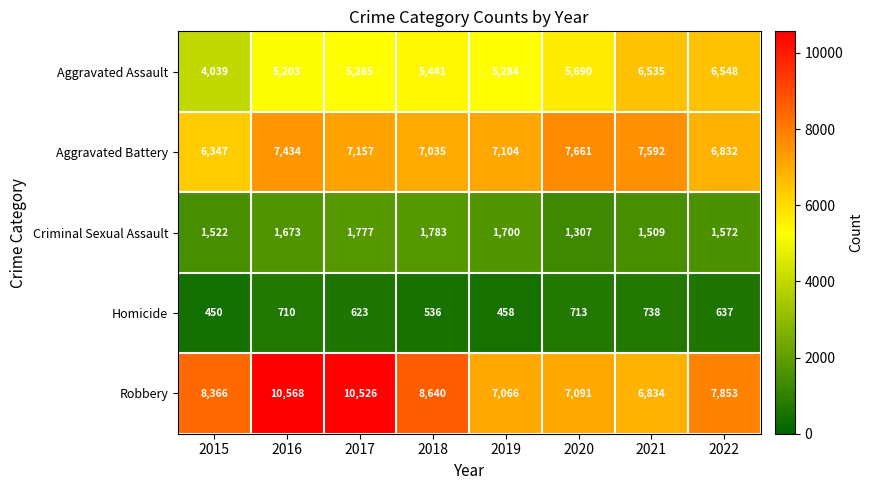

Rank the series by their maximum value, from lowest to highest.

Homicide, Criminal Sexual Assault, Aggravated Assault, Aggravated Battery, Robbery